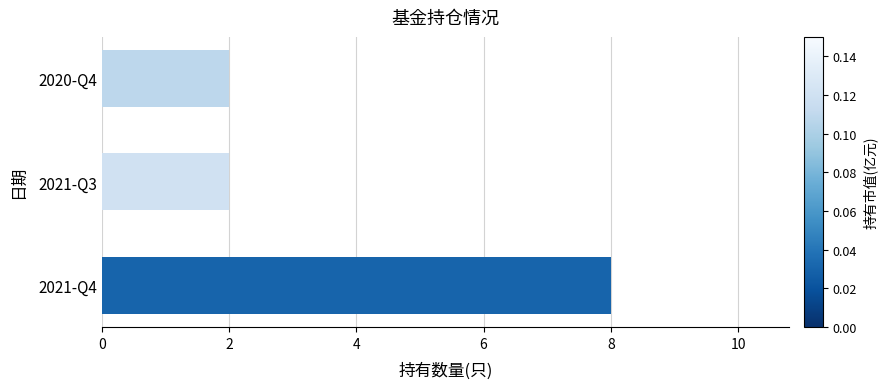

Are the bars horizontal?

Yes